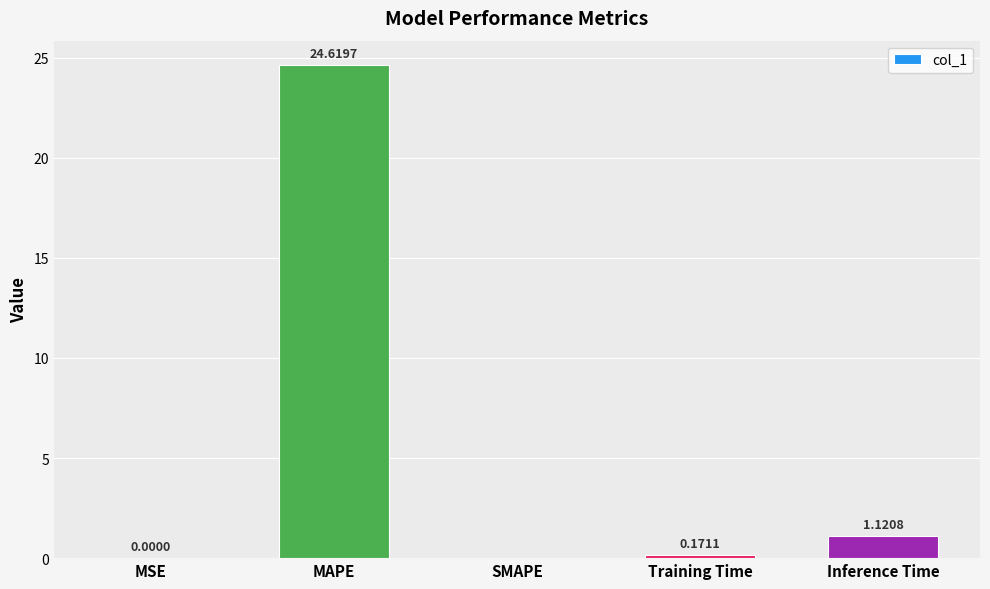

How many values exceed 0?

4